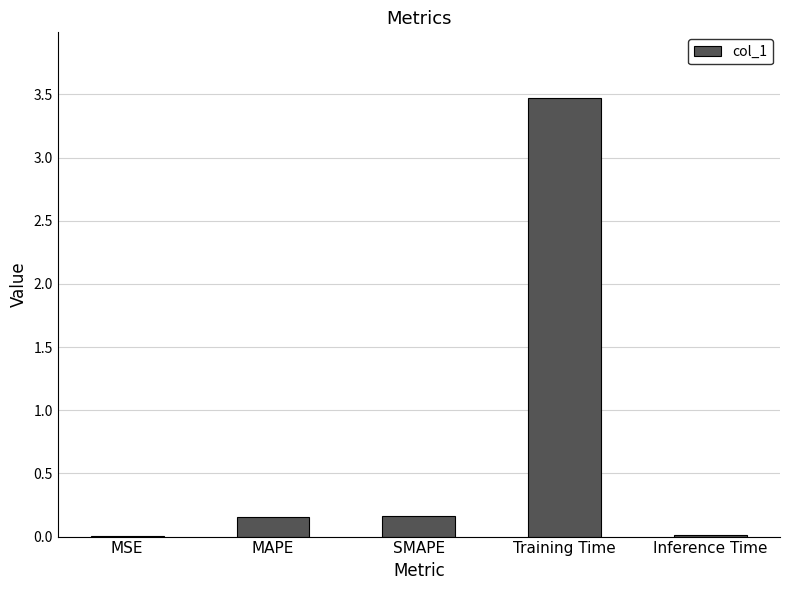

Count the number of categories in the chart.

5